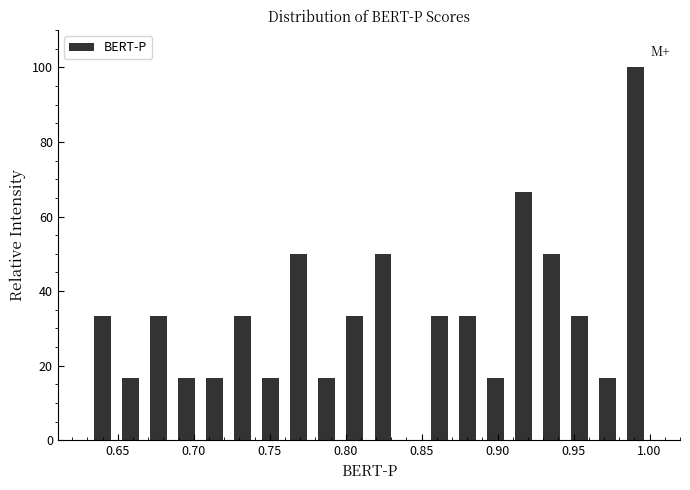

Read against the x-axis, roughly where is the centre of the tallest bar?

0.990